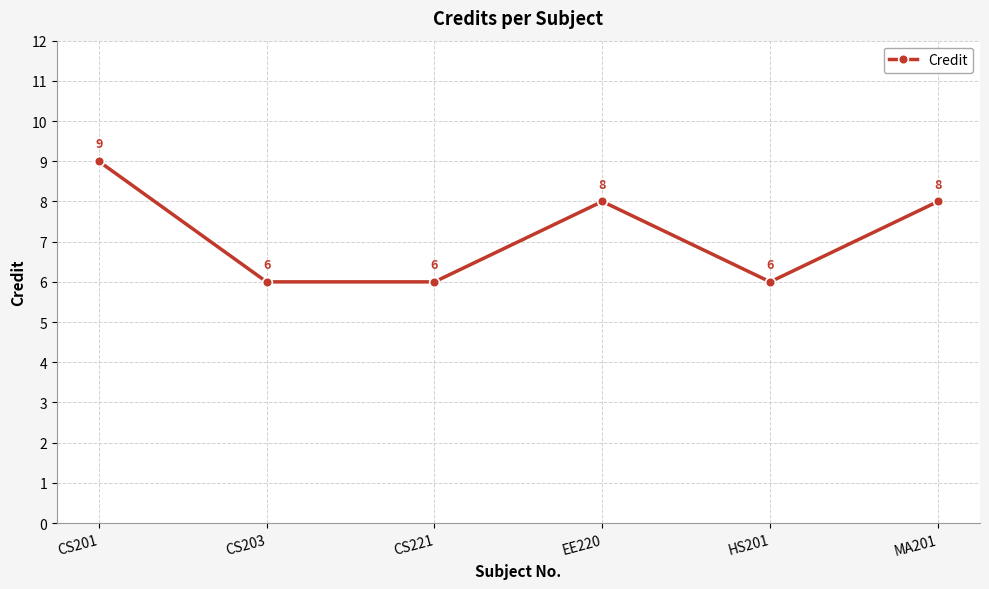

What is the change in value from CS201 to HS201?

-3